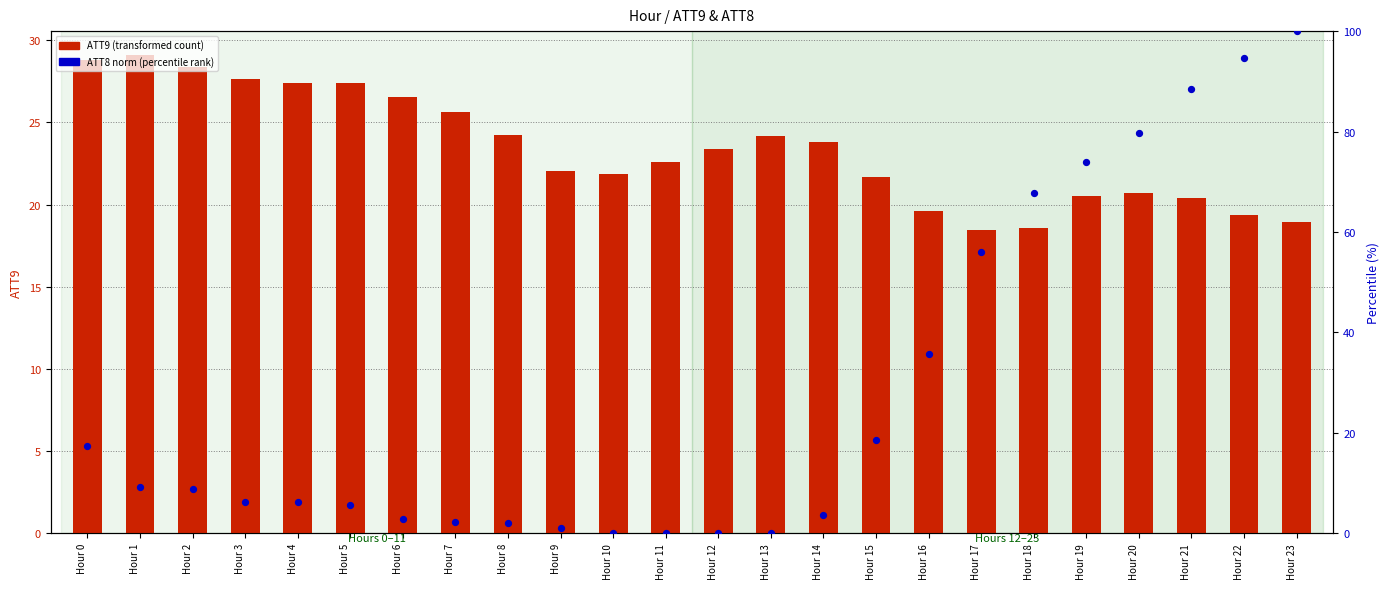

Is the value of ATT8 norm (percentile) at Hour 5 greater than the value of ATT9 (transformed) at Hour 2?

No